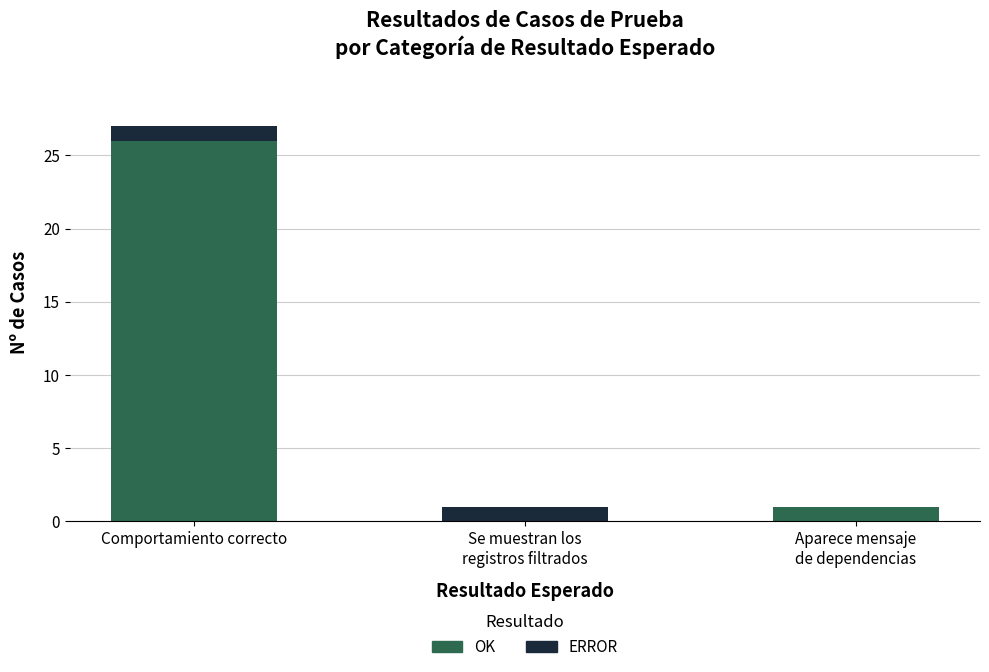

At which category is the sum across all series the highest?

Comportamiento correcto